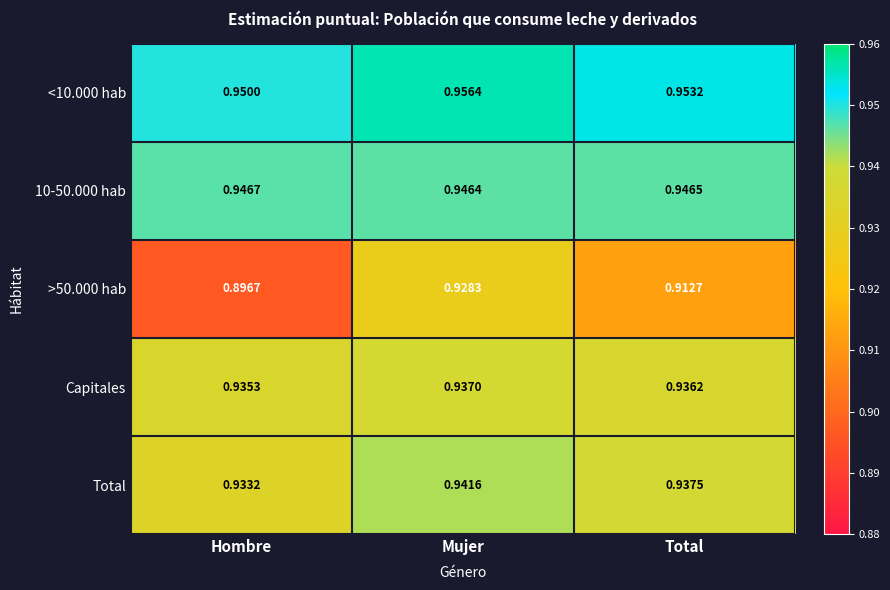

Which series changed the most between Hombre and Total?

>50.000 hab